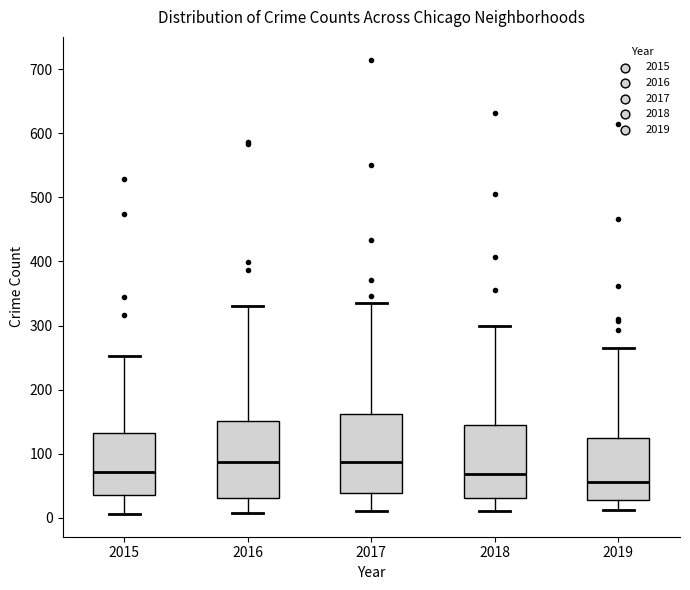

Reading left to right, read every box against the y-axis: the position of its median line, the range the box covers, and the ends of its whiskers. The values are not printed on the chart, so give them approximately, as read against the axis.

2015: median 70, box 40 to 130, whiskers 10 to 250
2016: median 90, box 30 to 150, whiskers 10 to 330
2017: median 90, box 40 to 160, whiskers 10 to 340
2018: median 70, box 30 to 140, whiskers 10 to 300
2019: median 60, box 30 to 120, whiskers 10 to 270